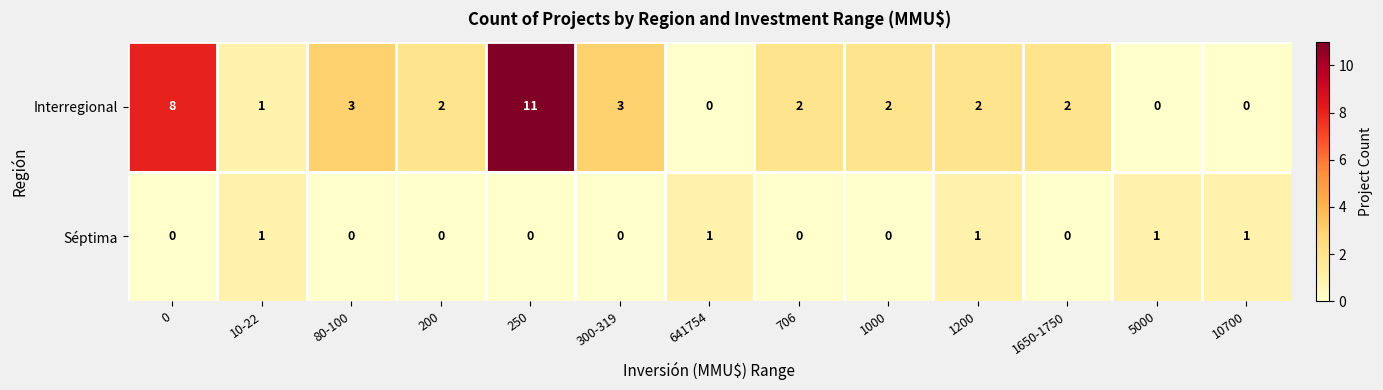

True or false: Séptima has a value of 1 at 10700.

True